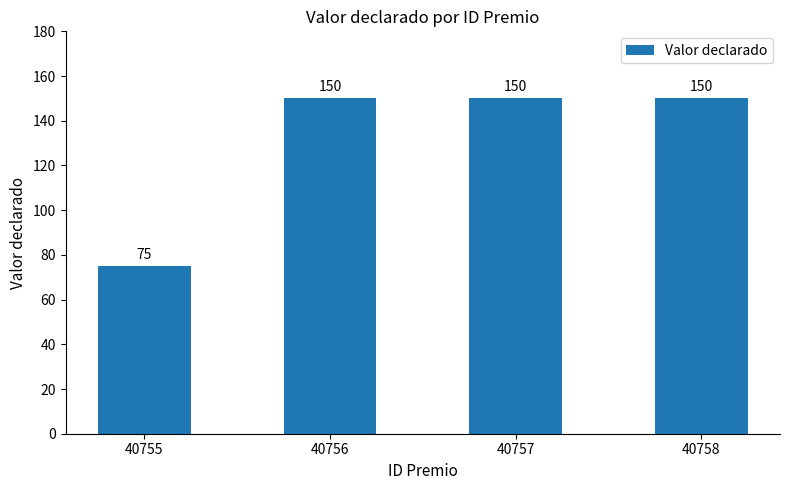

Which label corresponds to the smallest value in the chart?

40755